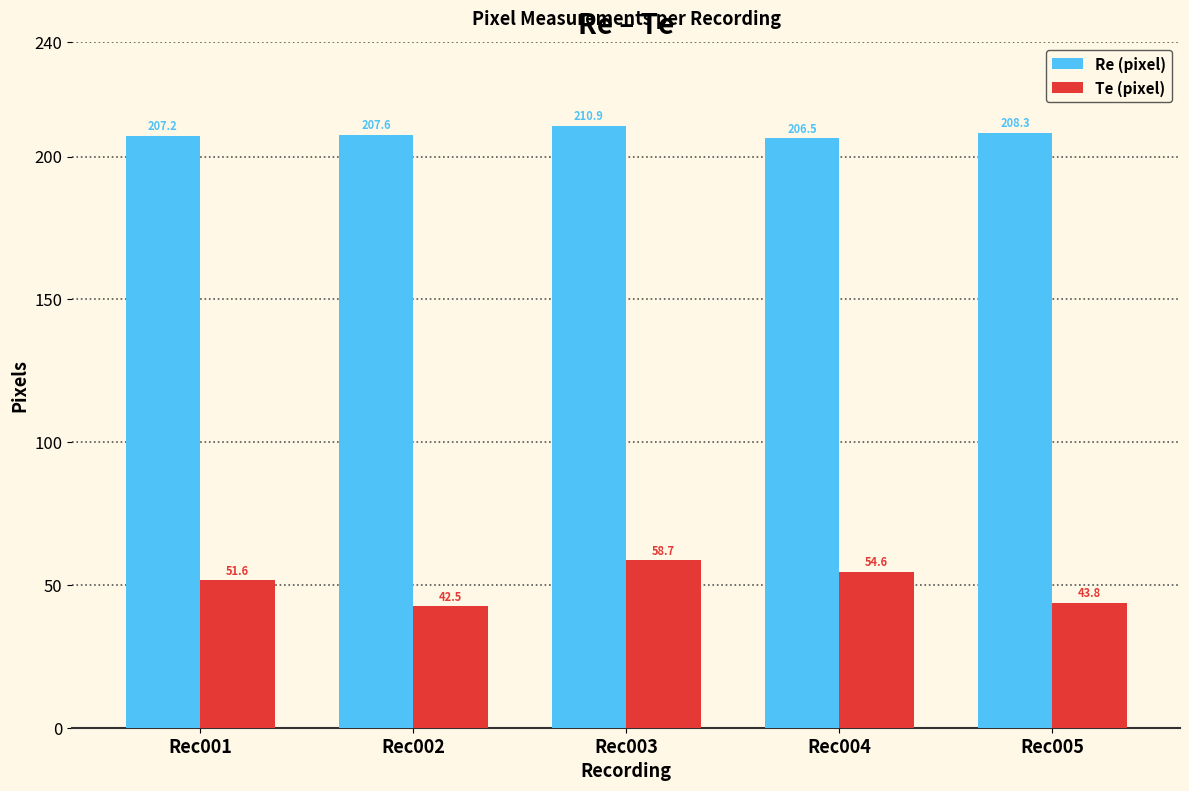

Which series has the largest total across all categories?

Re (pixel)